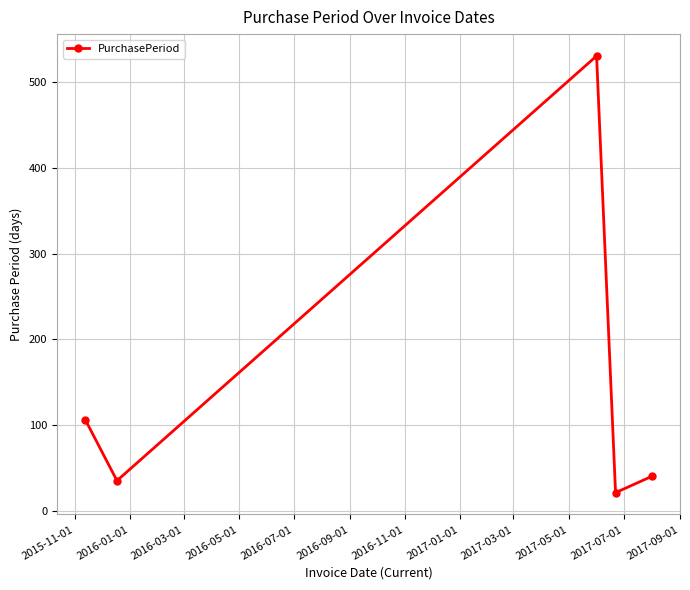

How many interior local valleys (lower than both neighbors) does the data have?

2